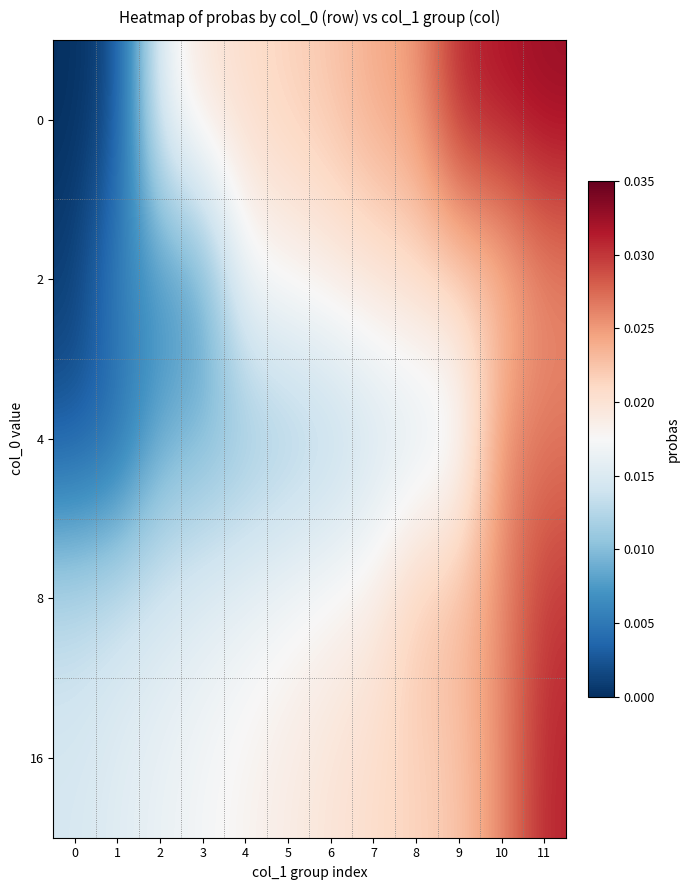

What is the total value across all series at 8?

0.1